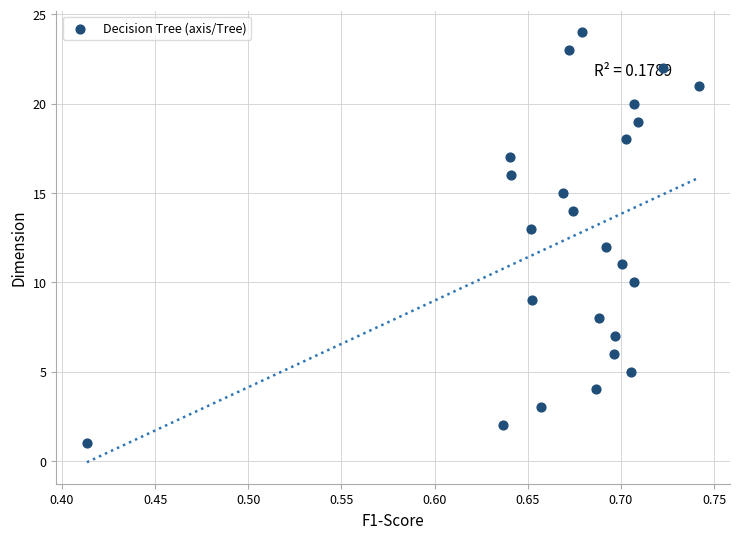

What is the range of Y values (max minus min)?

23